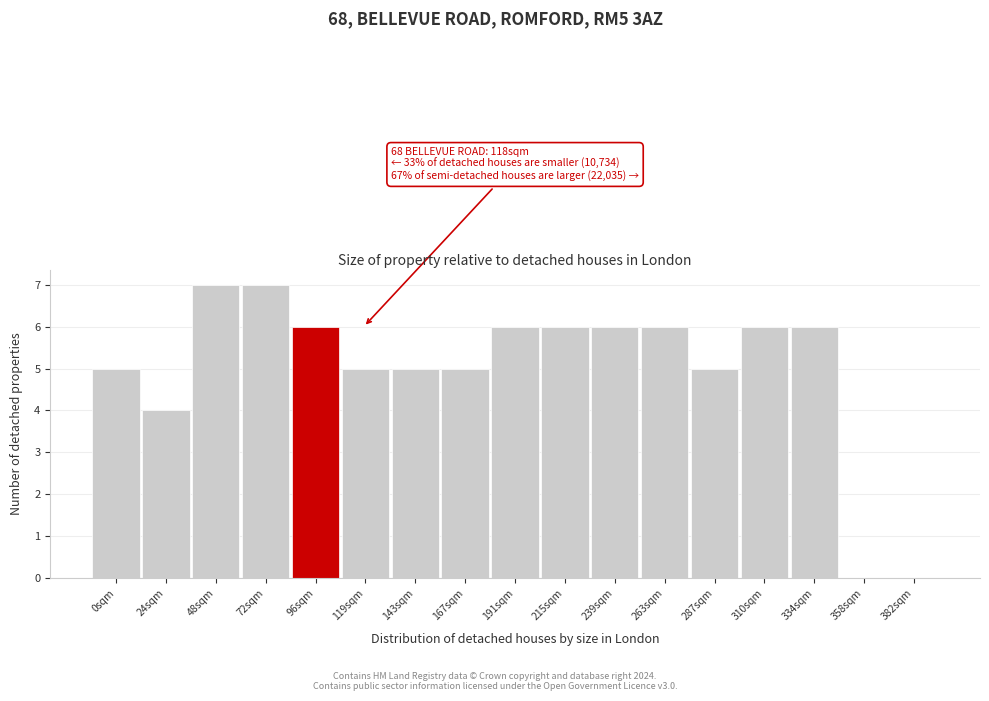

Reading left to right, list all the values displayed in this chart.

0sqm=5	24sqm=4	48sqm=7	72sqm=7	96sqm=6	119sqm=5	143sqm=5	167sqm=5	191sqm=6	215sqm=6	239sqm=6	263sqm=6	287sqm=5	310sqm=6	334sqm=6	358sqm=0	382sqm=0